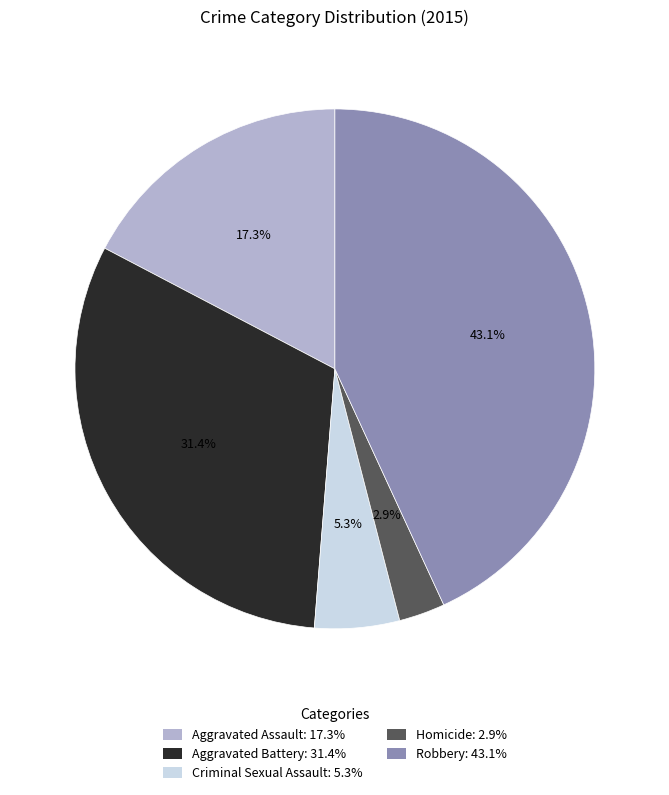

What percentage is NOT represented by Aggravated Battery: 31.4%?

68.6%